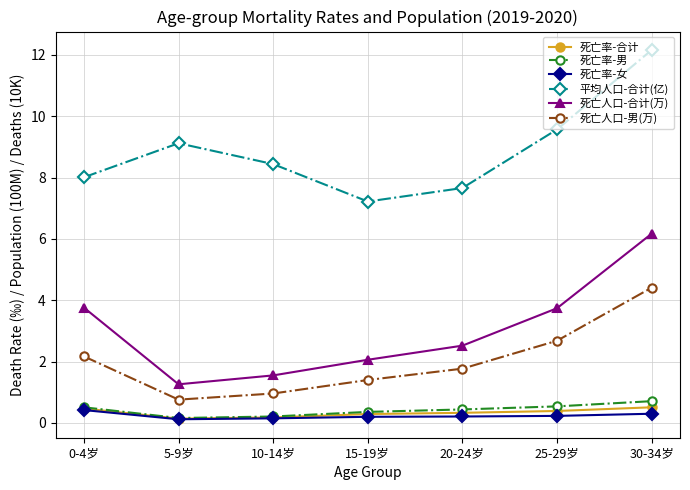

True or false: 平均人口-合计(亿) and 死亡率-男 cross at least once.

False